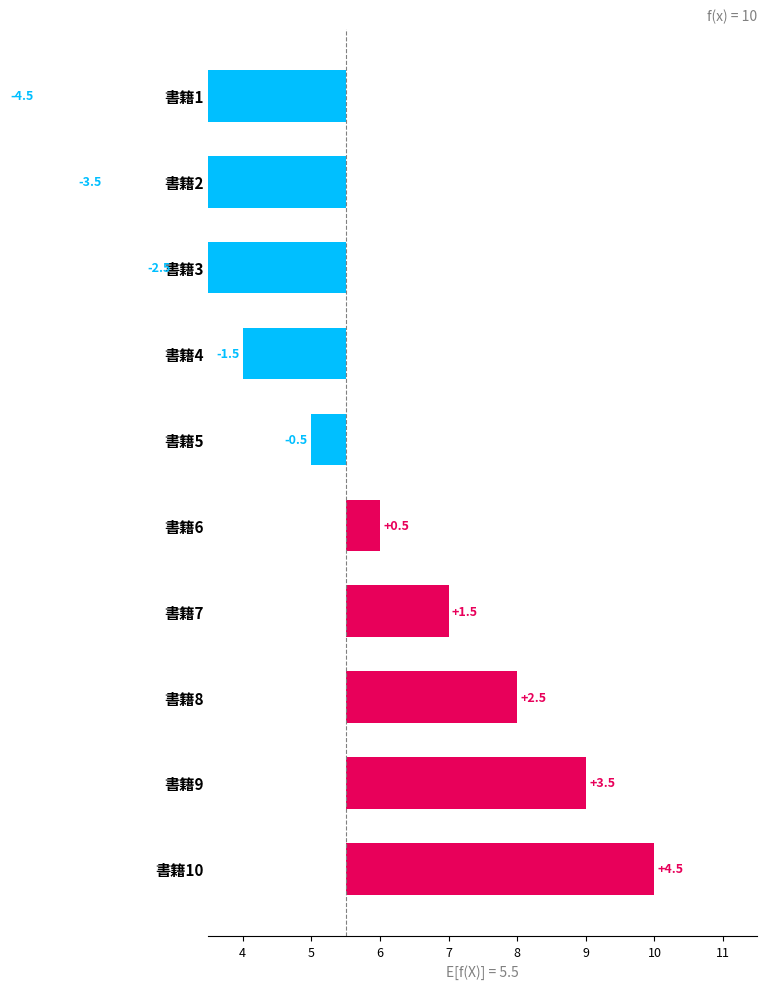

What is the difference between the second highest and minimum values?

8.0